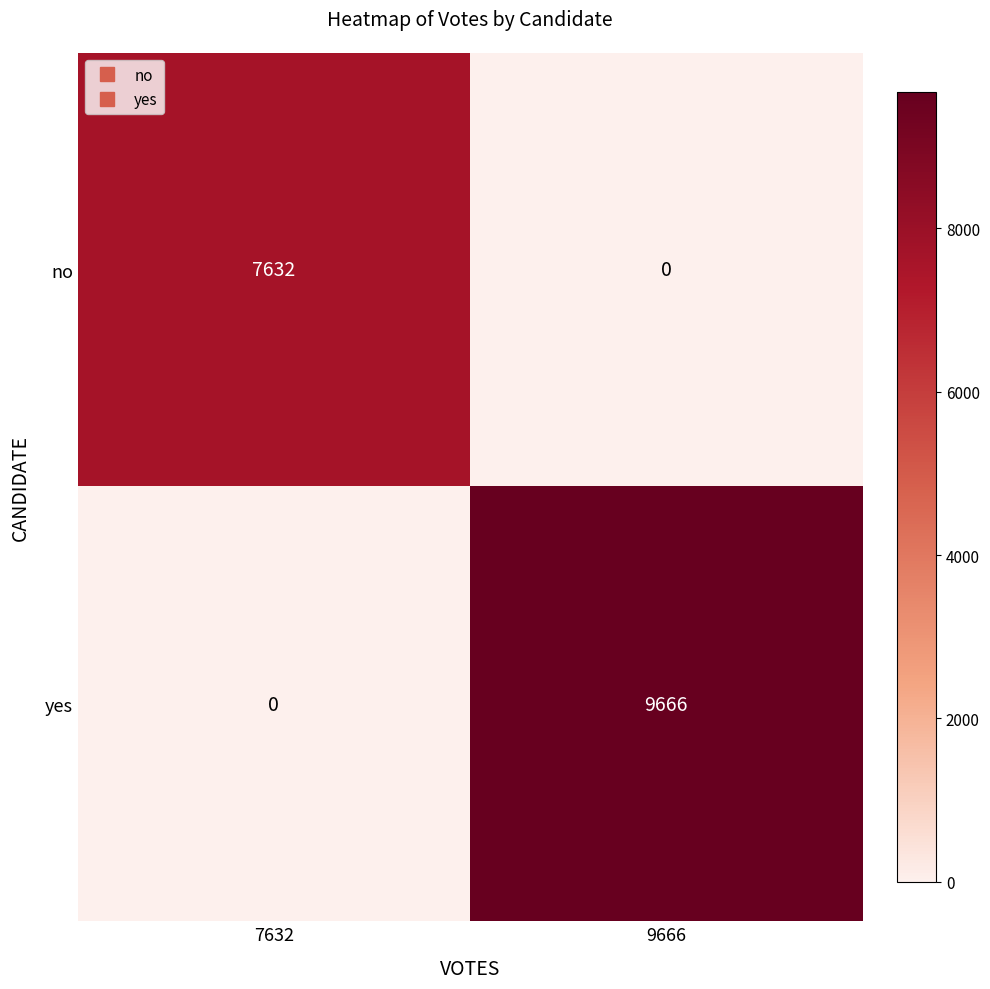

What is the highest value of the no series?

7632